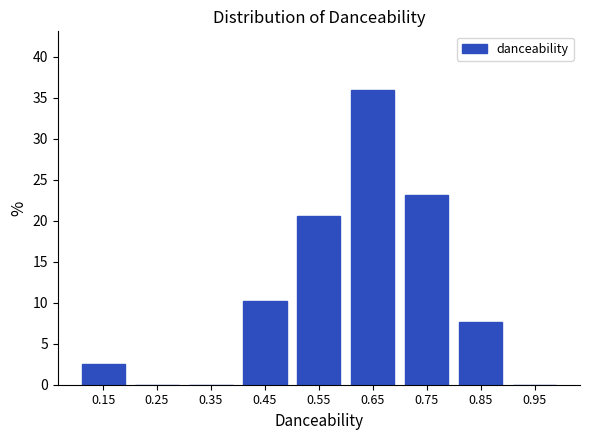

Reading left to right, transcribe all the data shown in this chart.

0.15=2.6	0.25=0.0	0.35=0.0	0.45=10.3	0.55=20.5	0.65=35.9	0.75=23.1	0.85=7.7	0.95=0.0